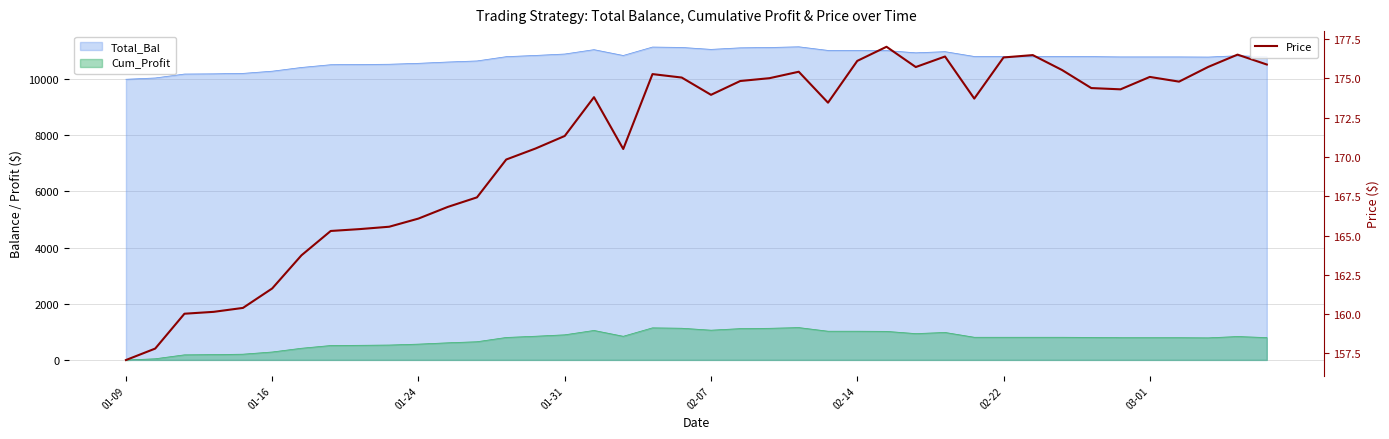

At which label does the data first exceed 173?

16